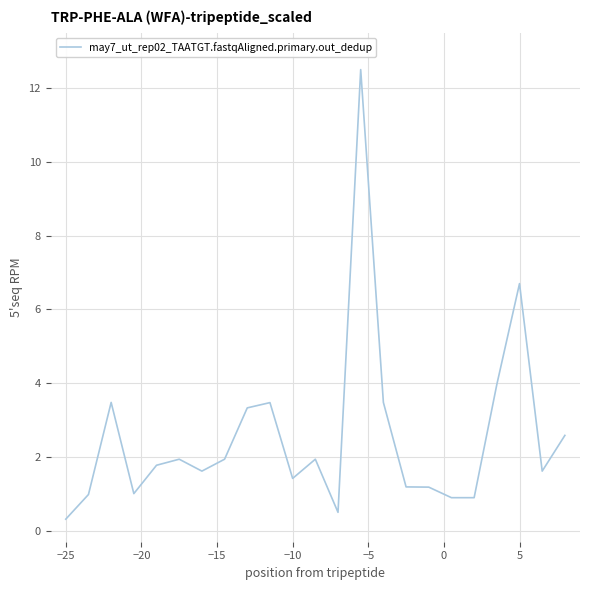

What is the difference between the maximum and minimum values?

12.2